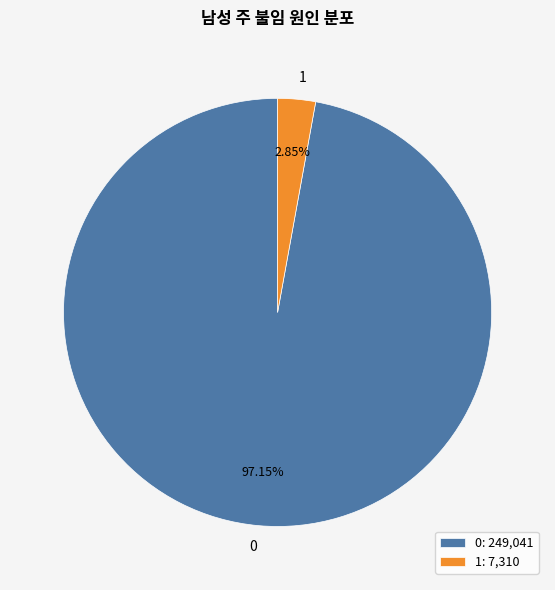

Which category has the smallest portion of the pie?

1